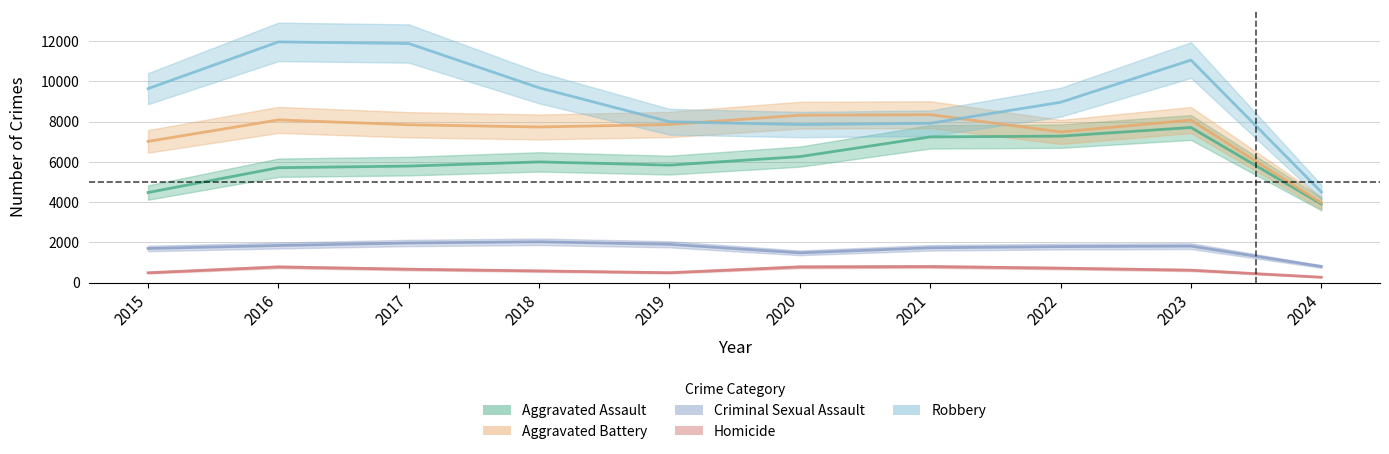

Reading left to right, list all the values displayed in this chart.

Aggravated Assault: 2015=4480	2016=5712	2017=5793	2018=6001	2019=5841	2020=6264	2021=7242	2022=7280	2023=7709	2024=3907
Aggravated Battery: 2015=7019	2016=8086	2017=7845	2018=7735	2019=7858	2020=8320	2021=8347	2022=7489	2023=8079	2024=3963
Criminal Sexual Assault: 2015=1701	2016=1849	2017=1974	2018=2034	2019=1909	2020=1485	2021=1736	2022=1795	2023=1820	2024=806
Homicide: 2015=496	2016=786	2017=672	2018=588	2019=499	2020=787	2021=804	2022=724	2023=625	2024=276
Robbery: 2015=9638	2016=11960	2017=11880	2018=9681	2019=7995	2020=7855	2021=7920	2022=8962	2023=11056	2024=4504